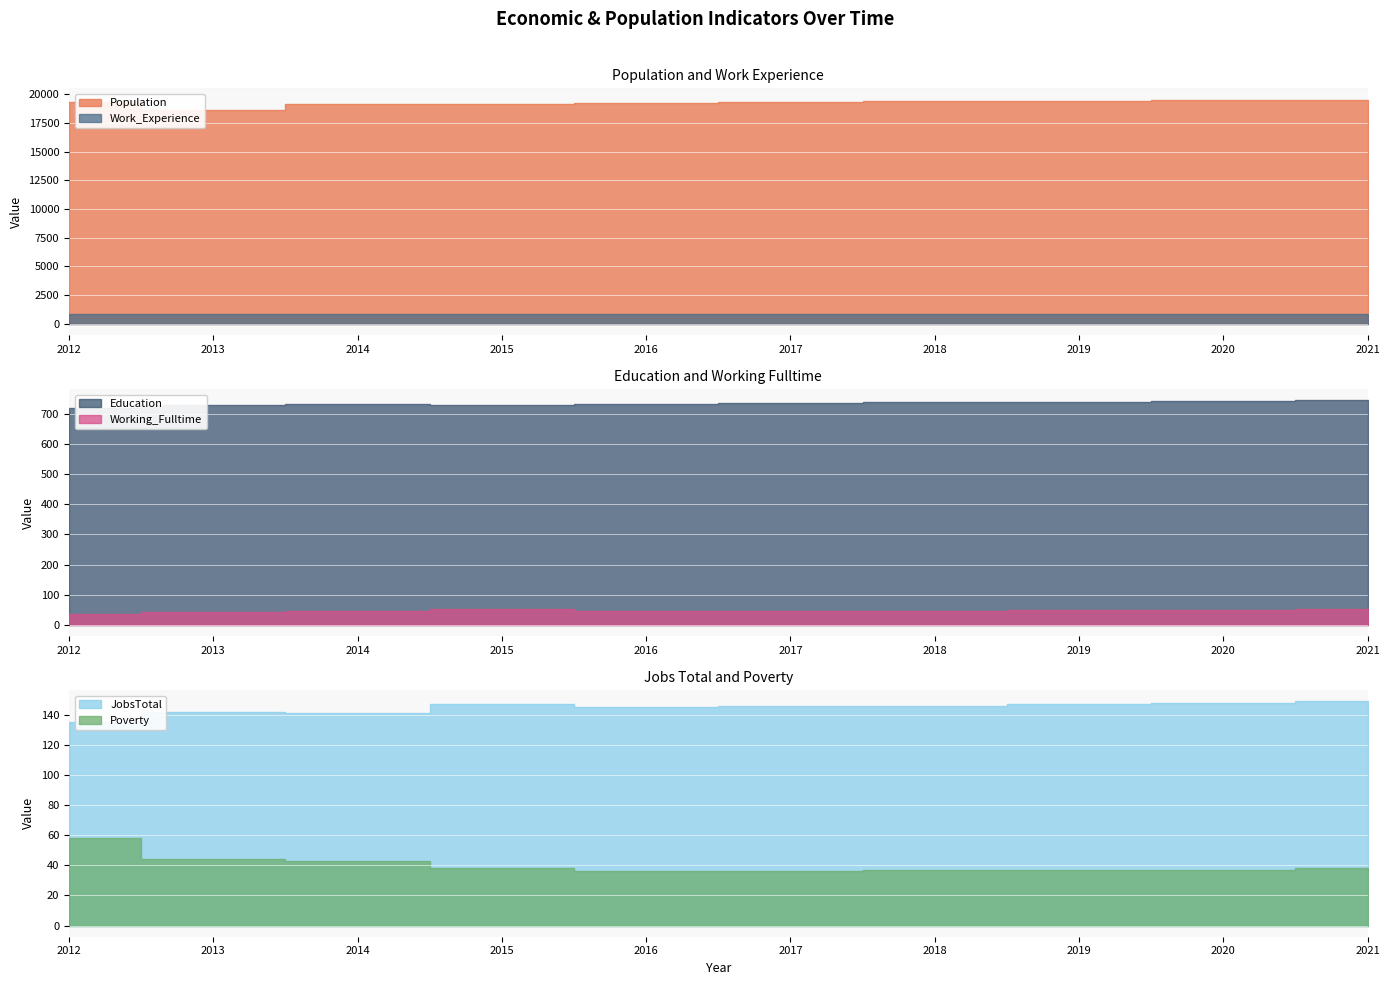

True or false: JobsTotal and Population intersect in this chart.

False